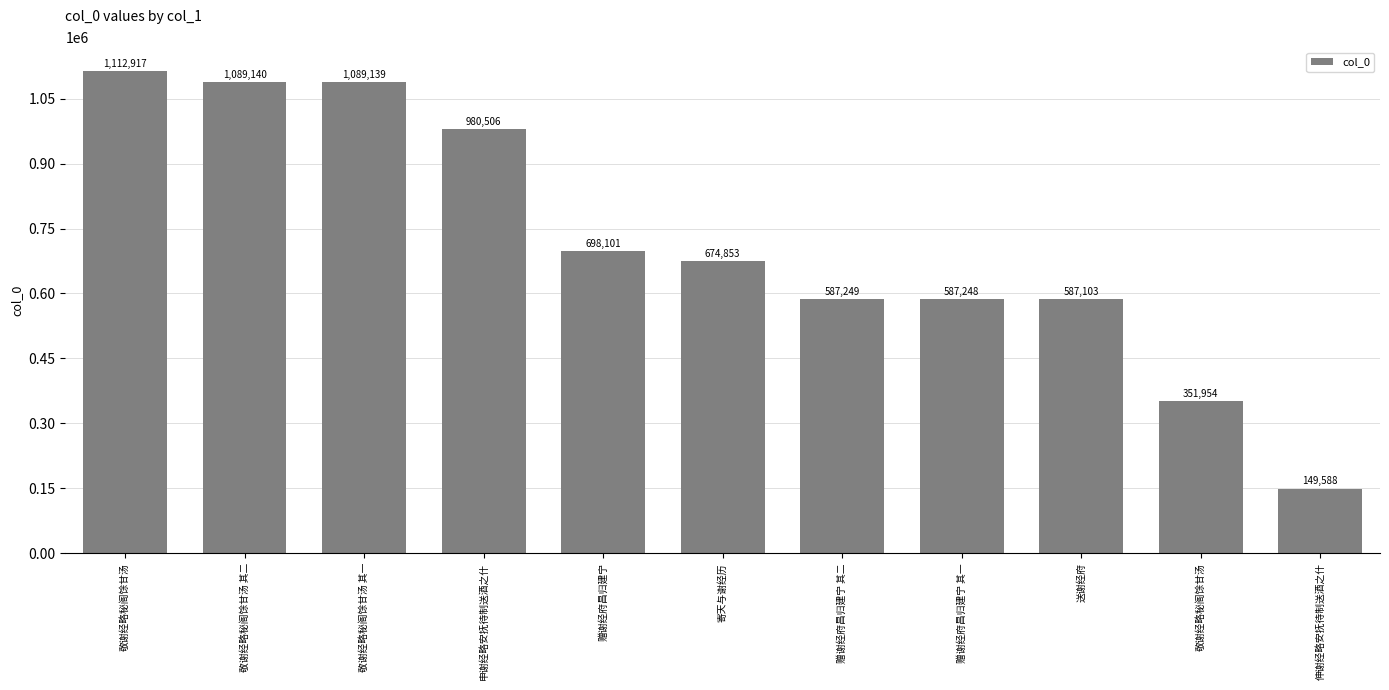

Are the bars horizontal?

No